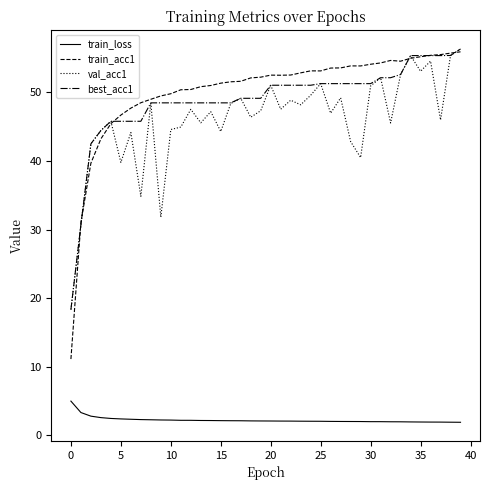

Which series has the largest range (max minus min)?

train_acc1